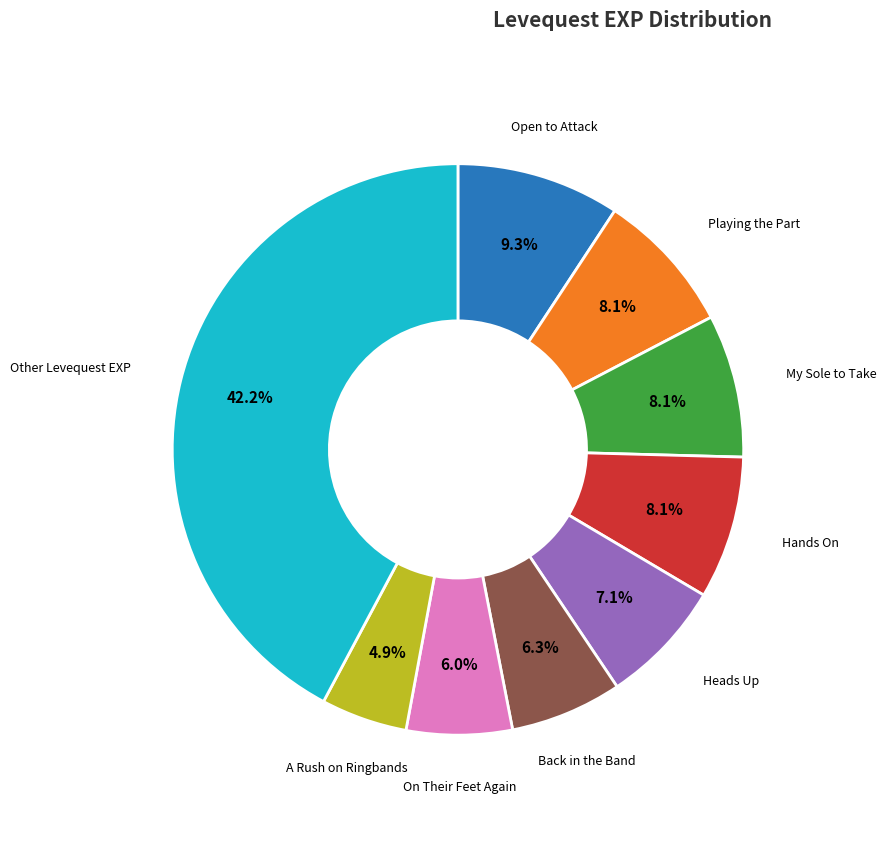

Does any single category account for the majority?

No